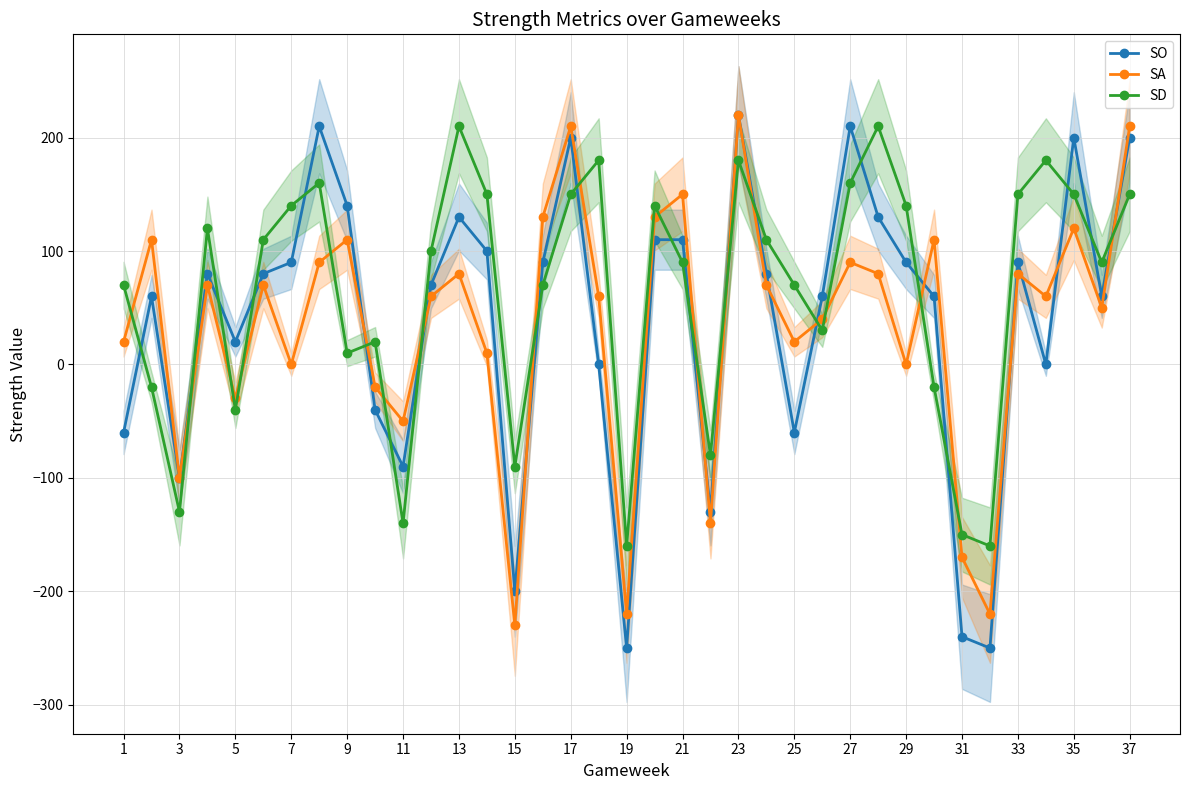

True or false: SA has more than 1 points higher than both neighbors.

True